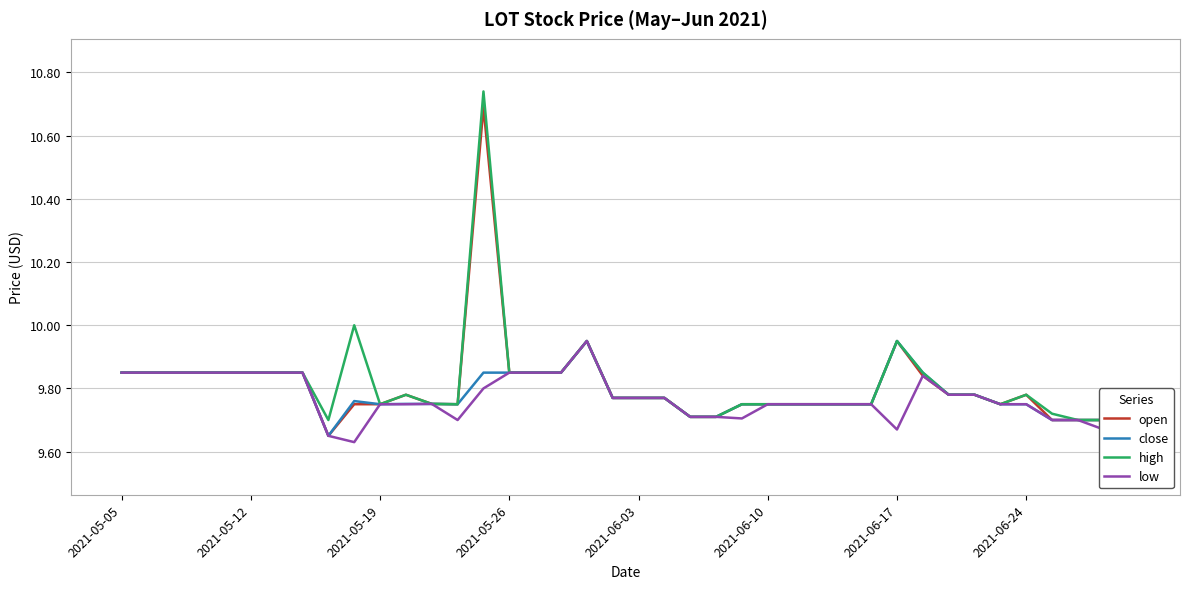

Is it true that close equals 2.0 at 2021-05-19?

False